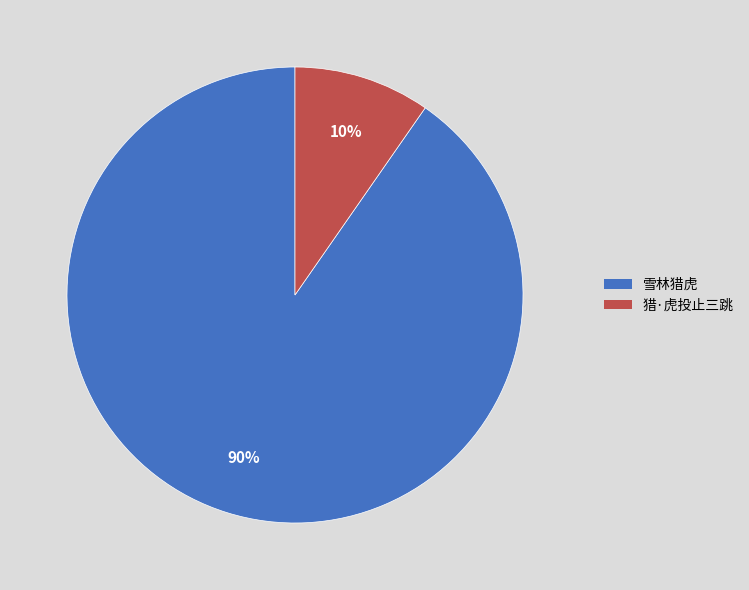

Between 雪林猎虎 and 猎·虎投止三跳, which is larger?

雪林猎虎